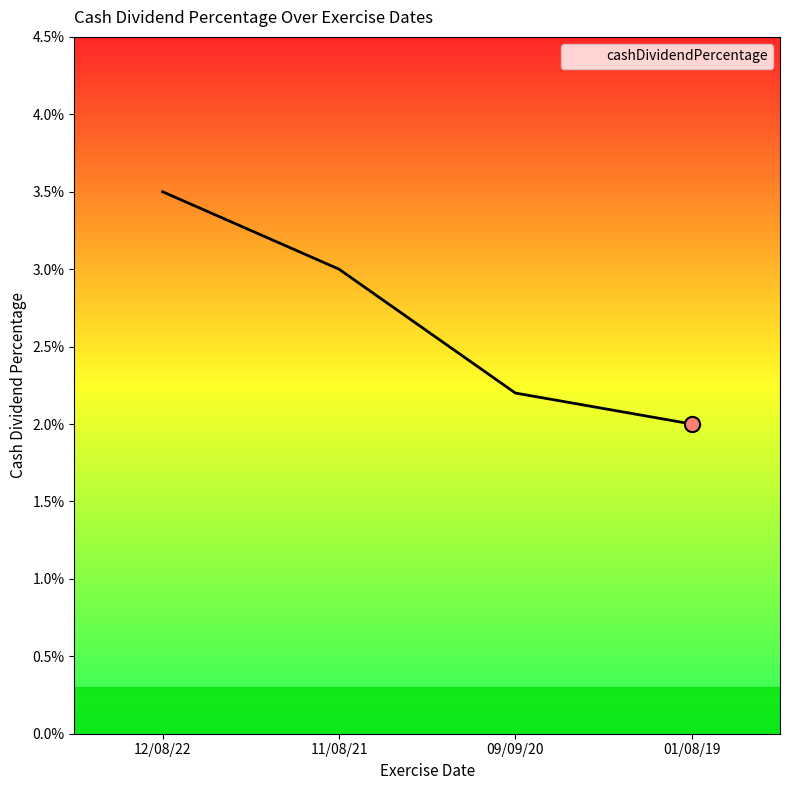

Which has a higher value, 12/08/22 or 01/08/19?

12/08/22